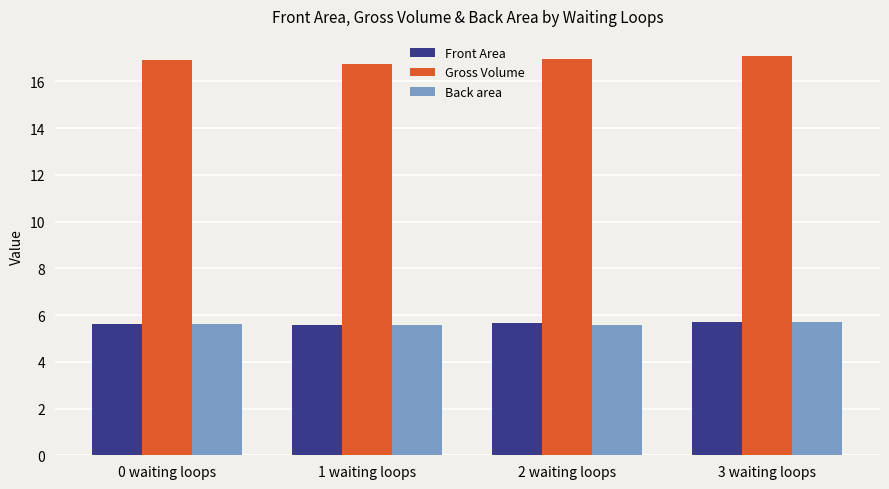

Is it true that Gross Volume equals 17.1 at 3 waiting loops?

True